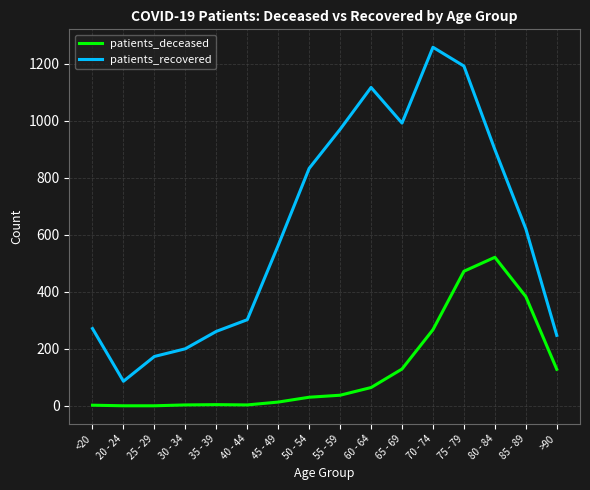

True or false: patients_recovered and patients_deceased cross at least once.

False